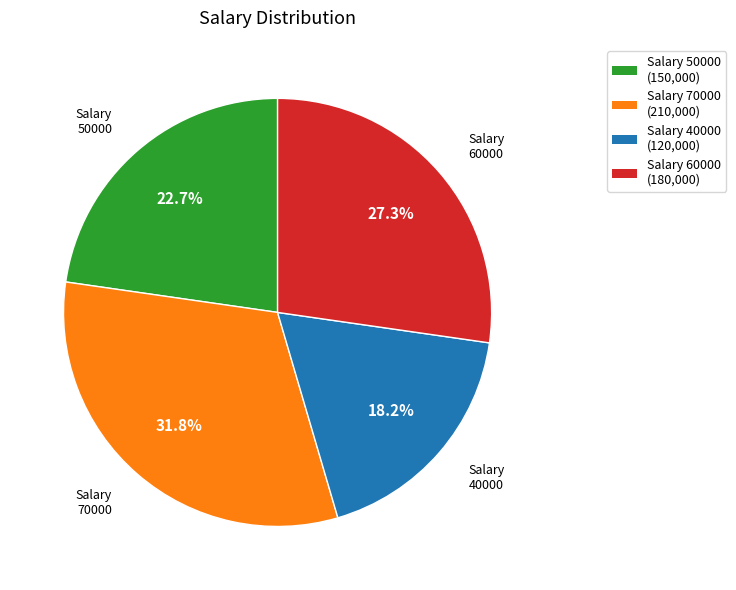

What is the ratio of the value at Salary 70000 (210,000) to the value at Salary 50000 (150,000)?

1.4